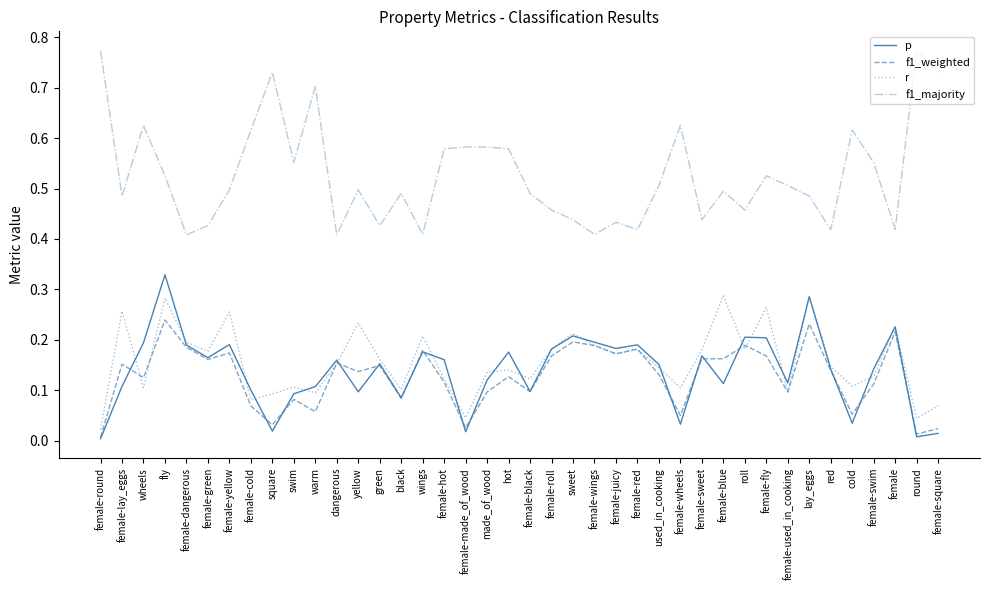

True or false: f1_majority and r intersect in this chart.

False